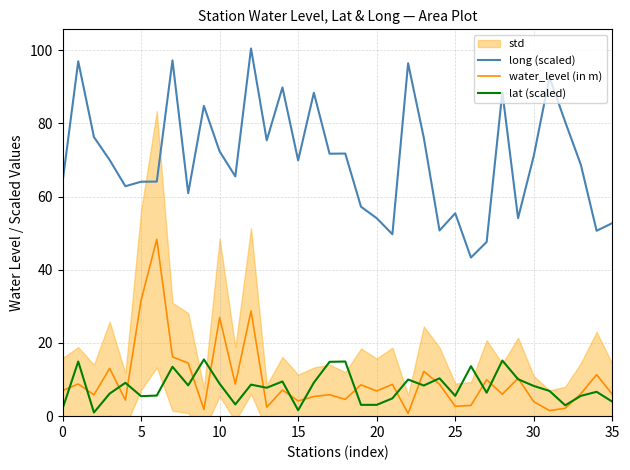

What is the highest value of the long (scaled) series?

100.5